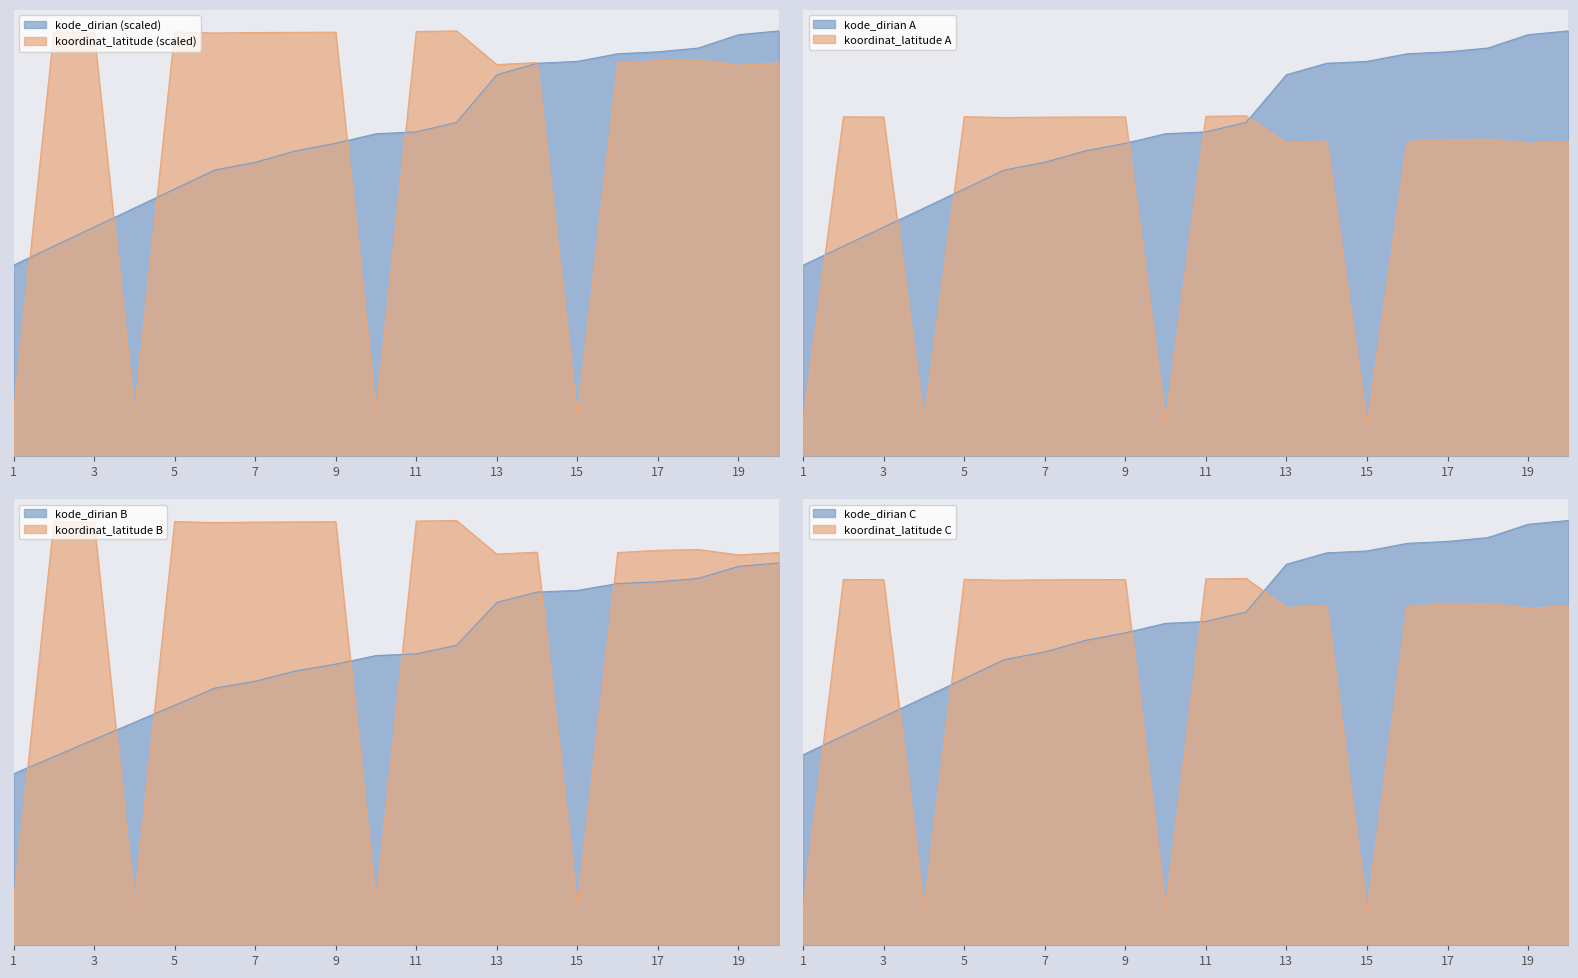

What is the difference between the second highest and minimum values in the koordinat_latitude series?

90.7